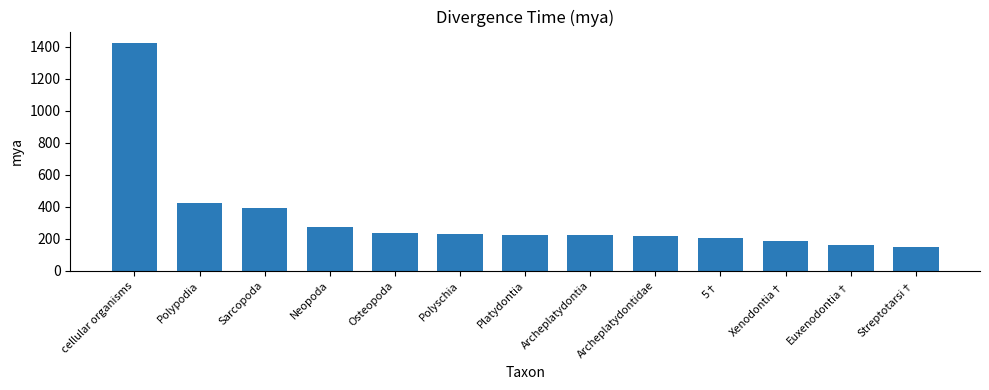

At which label is the value closest to 786?

Polypodia